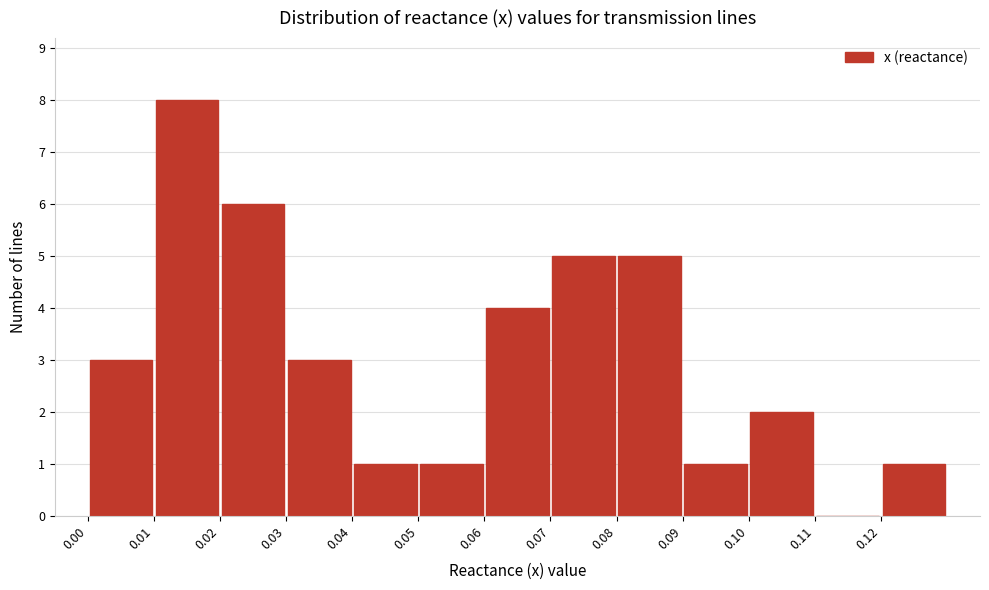

Reading left to right, list every bar in this chart as the range it spans on the x-axis followed by its height. The values are not printed on the chart, so give them approximately, as read against the axis.

0.00 to 0.01: 3
0.01 to 0.02: 8
0.02 to 0.03: 6
0.03 to 0.04: 3
0.04 to 0.05: 1
0.05 to 0.06: 1
0.06 to 0.07: 4
0.07 to 0.08: 5
0.08 to 0.09: 5
0.09 to 0.10: 1
0.10 to 0.11: 2
0.11 to 0.12: 0
0.12 to 0.13: 1